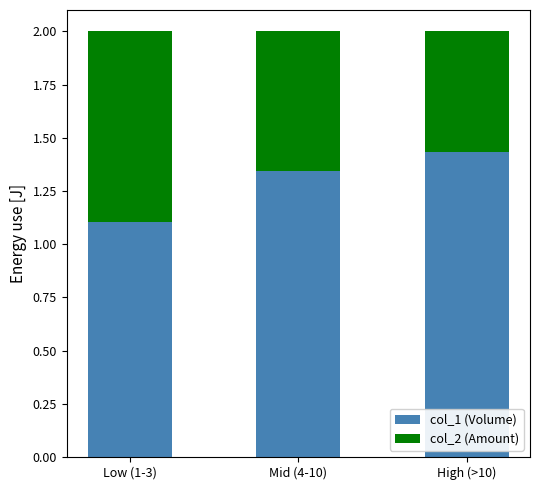

What is the lowest value of the col_1 (Volume) series?

1.1